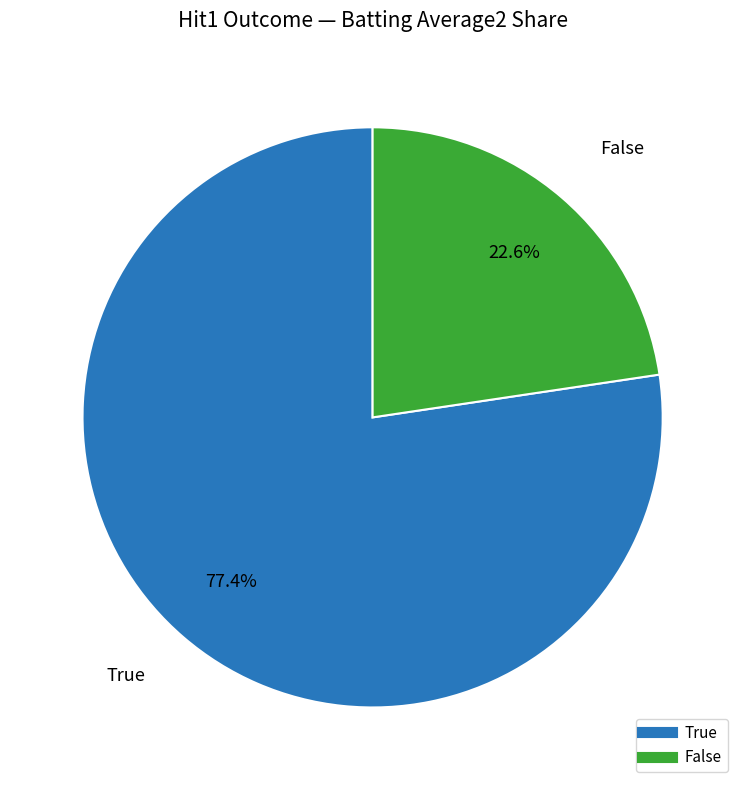

Which category has the smallest portion of the pie?

False